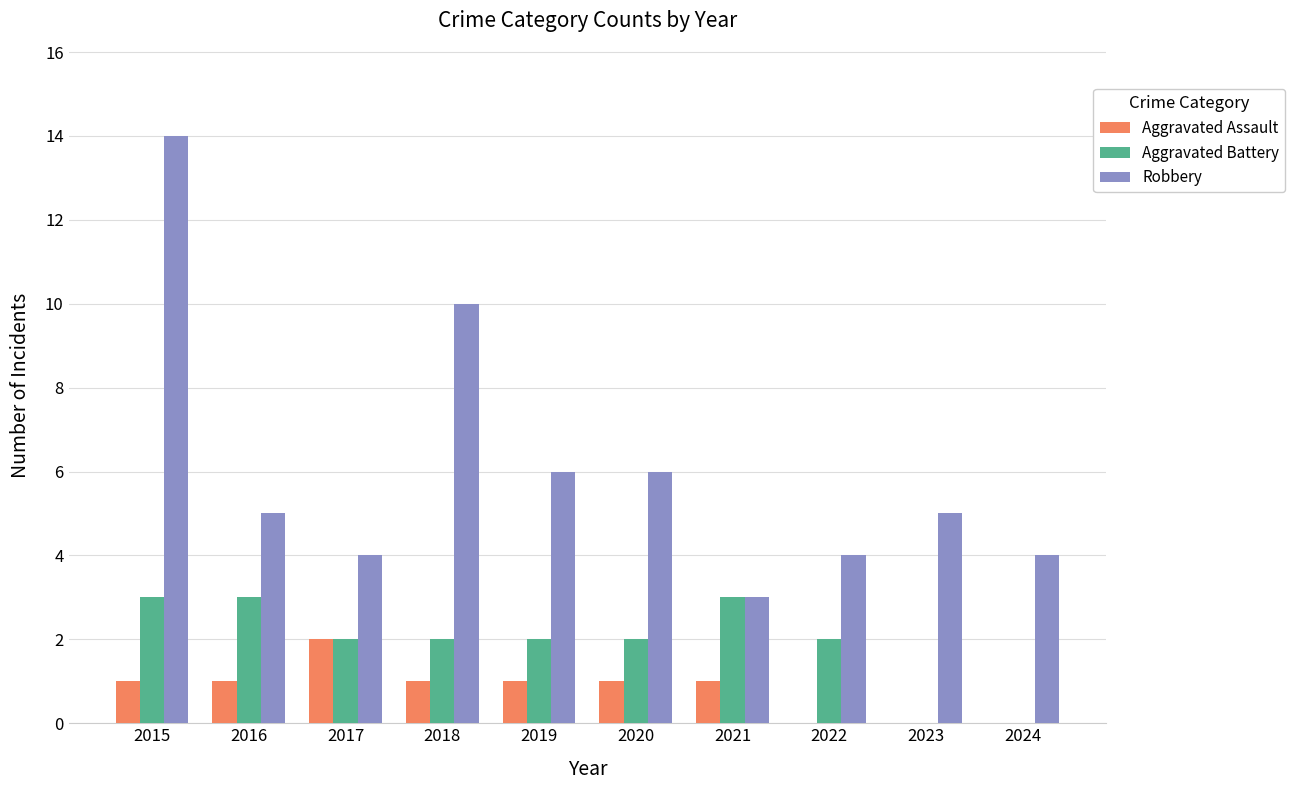

Reading left to right, what are all the values shown in this chart?

Aggravated Assault: 2015=1	2016=1	2017=2	2018=1	2019=1	2020=1	2021=1	2022=0	2023=0	2024=0
Aggravated Battery: 2015=3	2016=3	2017=2	2018=2	2019=2	2020=2	2021=3	2022=2	2023=0	2024=0
Robbery: 2015=14	2016=5	2017=4	2018=10	2019=6	2020=6	2021=3	2022=4	2023=5	2024=4